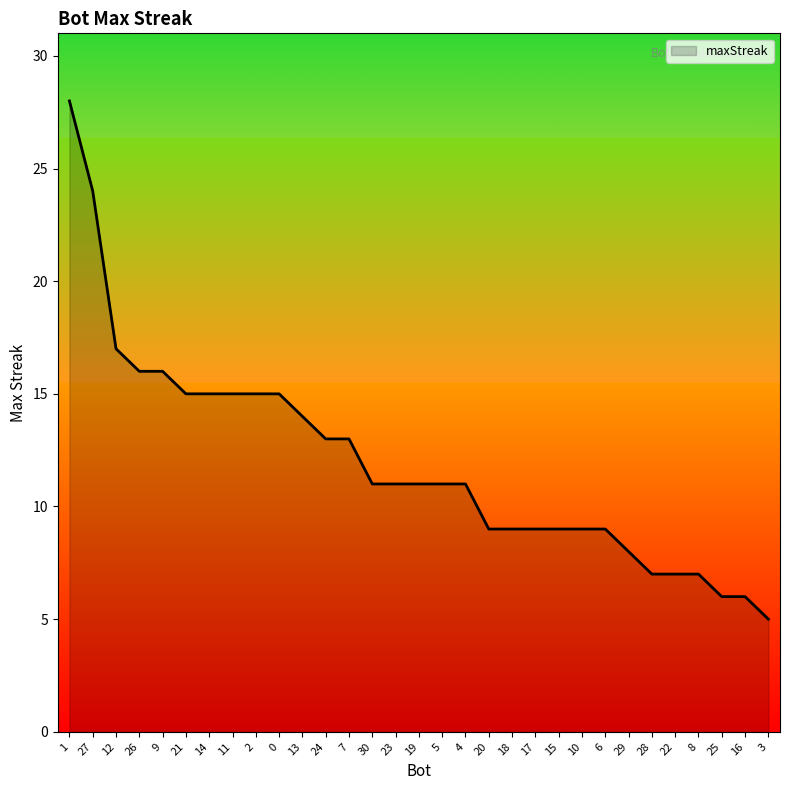

What is the greatest value displayed?

28